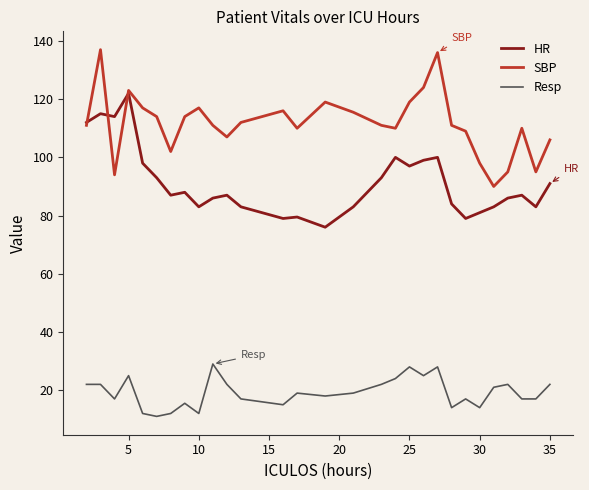

True or false: SBP and HR intersect in this chart.

True